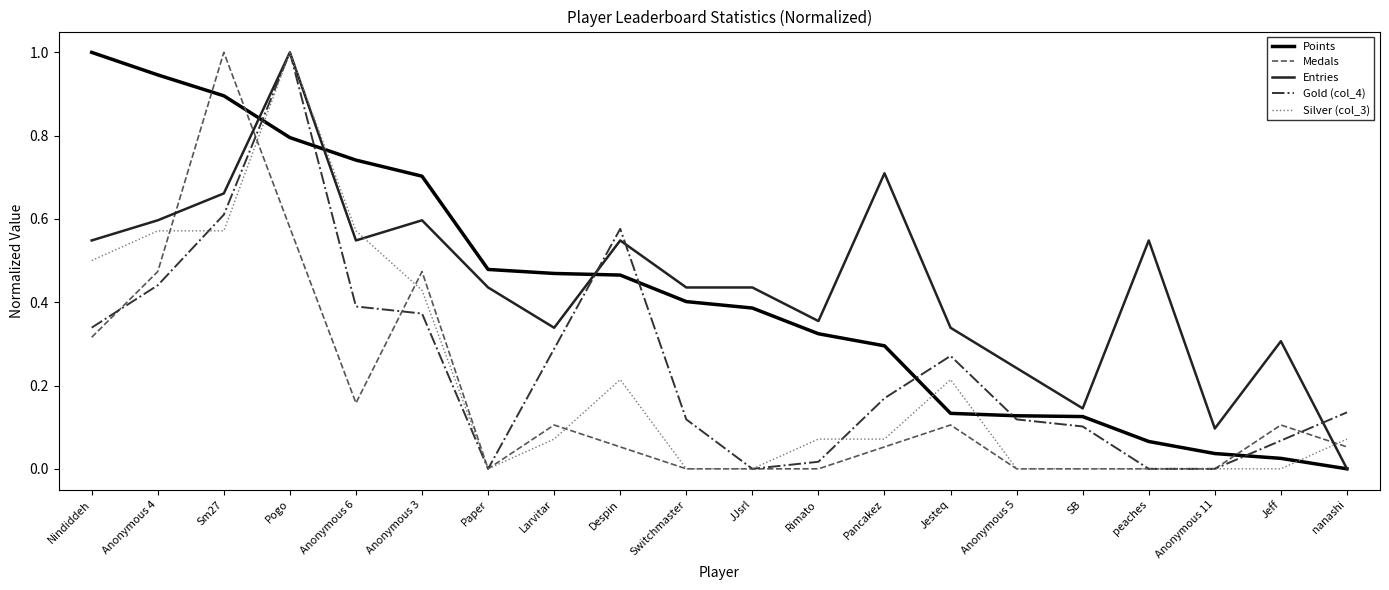

The Gold (col_4) series shows 0.4 at Anonymous 4. True or false?

True